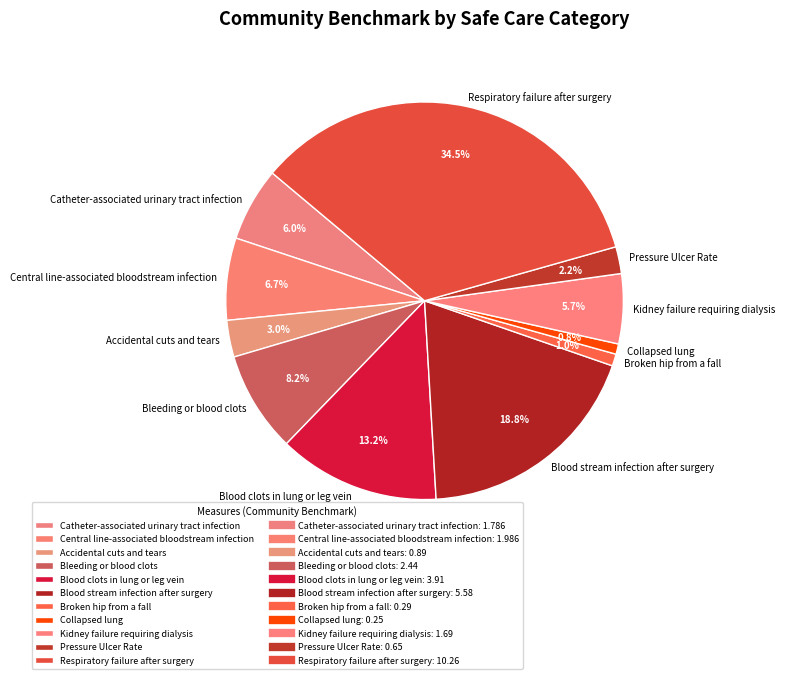

Count the number of slices in the pie.

11